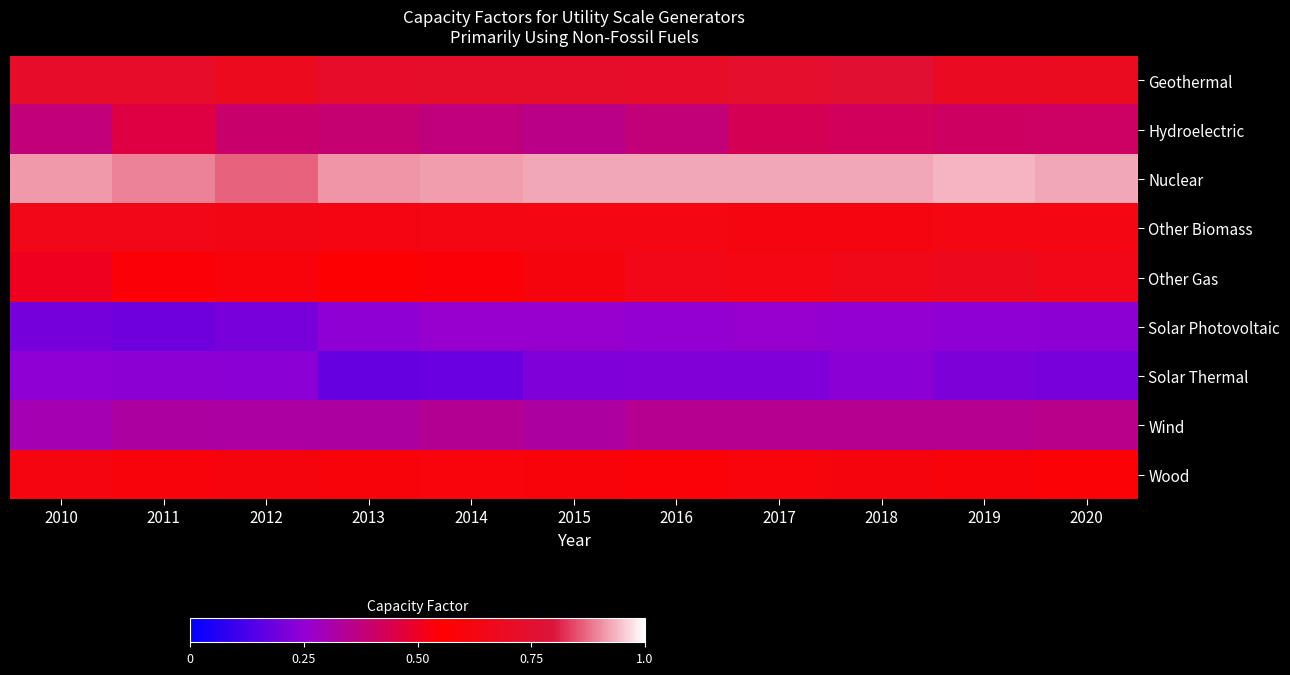

At 2017, list the series in order from largest to smallest.

Nuclear, Geothermal, Other Gas, Other Biomass, Wood, Hydroelectric, Wind, Solar Photovoltaic, Solar Thermal